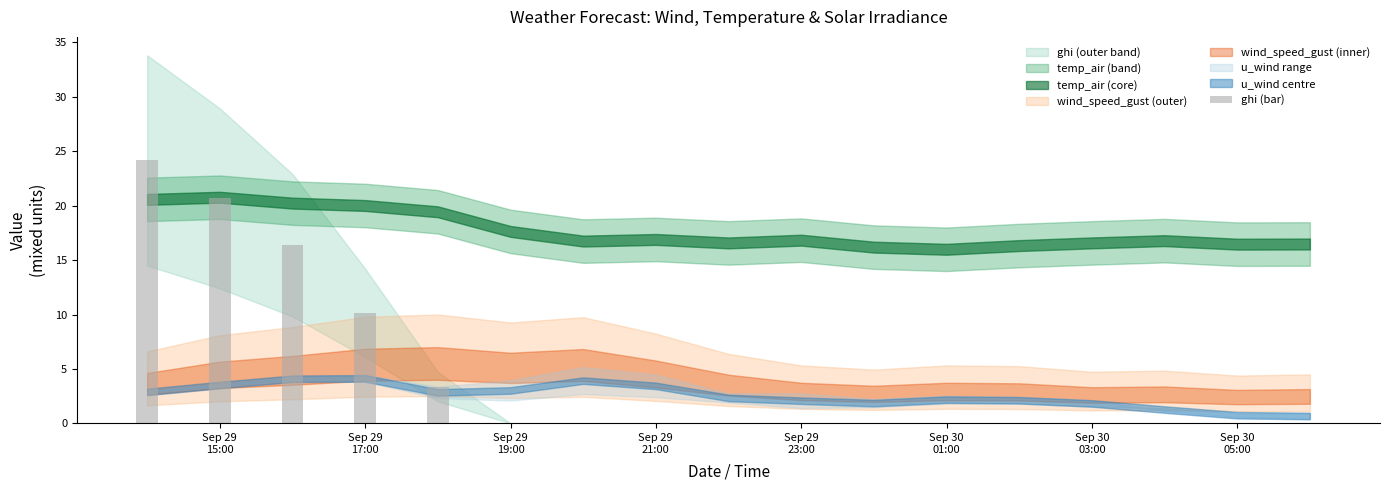

Are the bars grouped side by side (vs. stacked)?

No